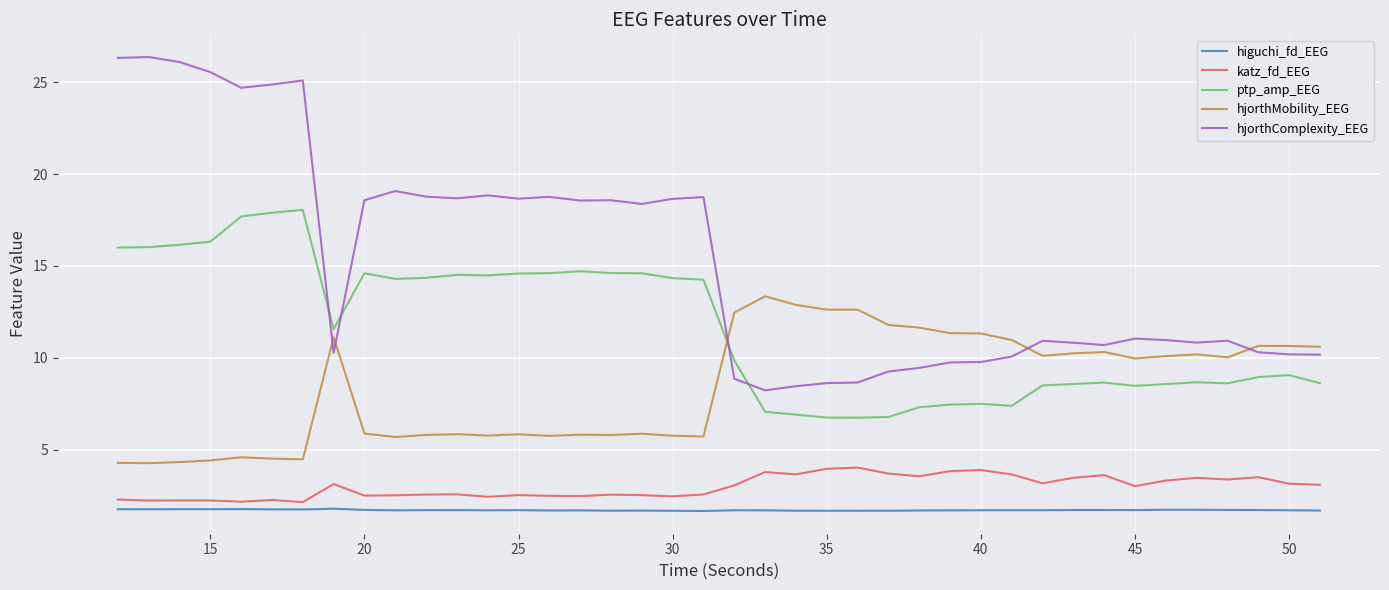

True or false: hjorthMobility_EEG and katz_fd_EEG intersect in this chart.

False